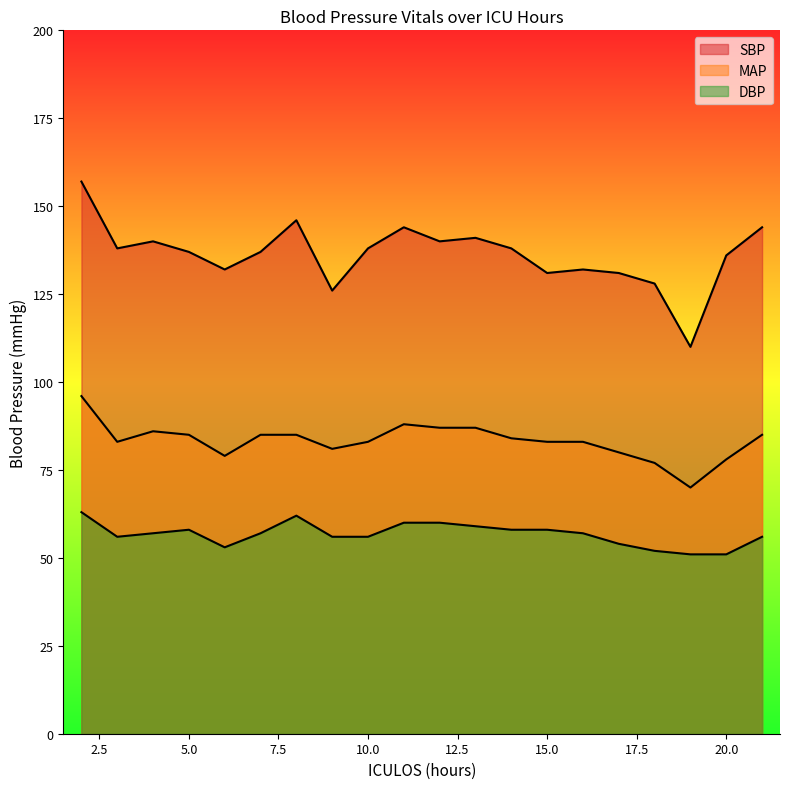

True or false: MAP and SBP intersect in this chart.

False